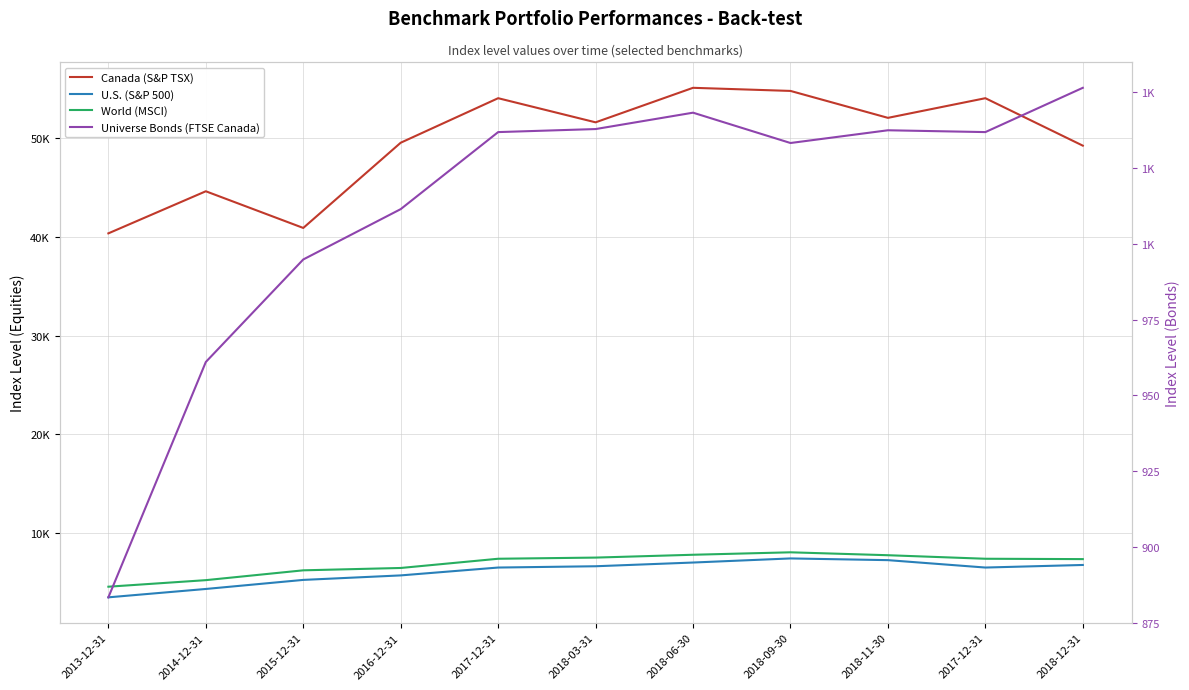

At which label does Canada (S&P TSX) reach its peak?

2018-06-30